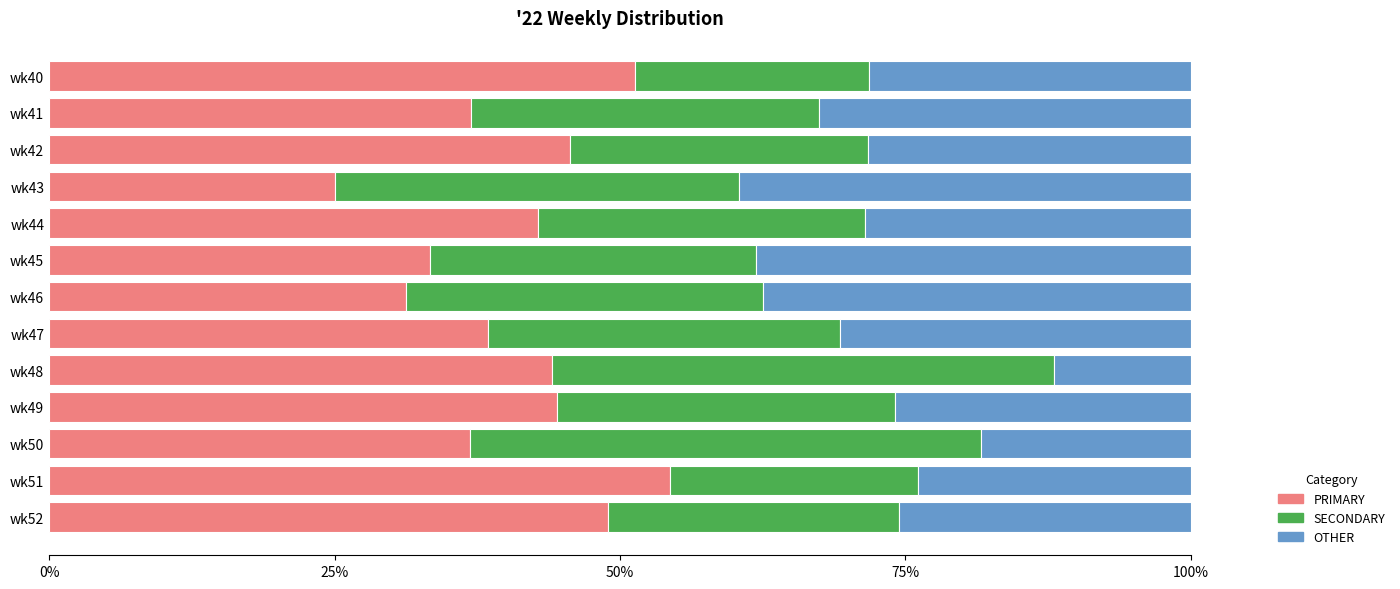

What is the total value across all series at wk40?

100.0